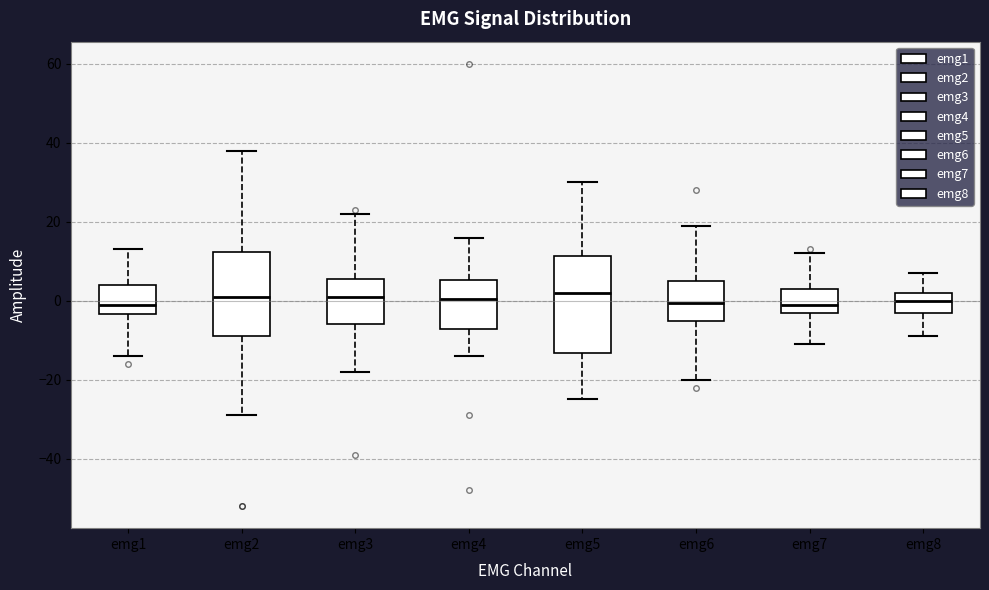

Reading left to right, read every box against the y-axis: the position of its median line, the range the box covers, and the ends of its whiskers. The values are not printed on the chart, so give them approximately, as read against the axis.

emg1: median 0, box -4 to 4, whiskers -14 to 14
emg2: median 2, box -8 to 12, whiskers -28 to 38
emg3: median 2, box -6 to 6, whiskers -18 to 22
emg4: median 0, box -8 to 6, whiskers -14 to 16
emg5: median 2, box -14 to 12, whiskers -24 to 30
emg6: median 0, box -6 to 6, whiskers -20 to 20
emg7: median 0, box -2 to 4, whiskers -10 to 12
emg8: median 0, box -2 to 2, whiskers -8 to 8